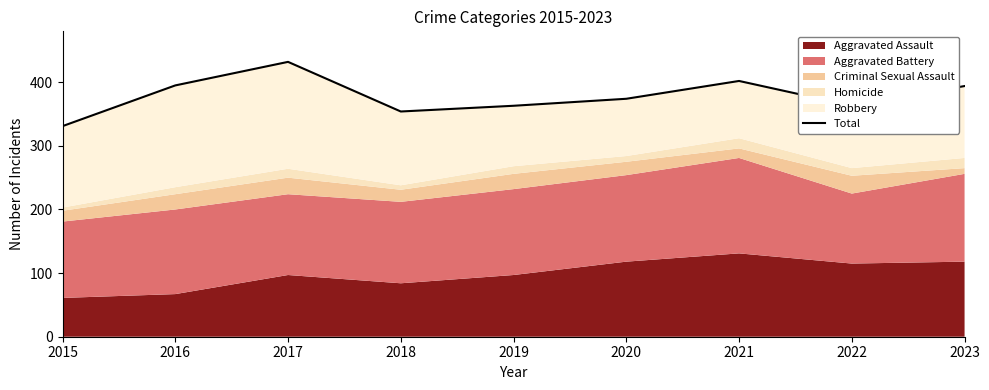

Rank the categories by value from highest to lowest.

2017, 2021, 2016, 2023, 2020, 2019, 2022, 2018, 2015